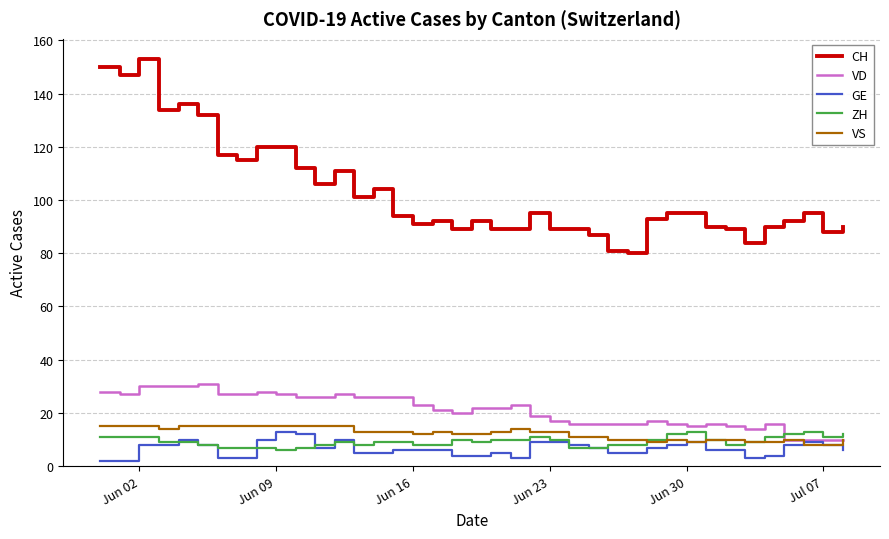

Reading left to right, list all the values displayed in this chart.

CH: 150	147	153	134	136	132	117	115	120	120	112	106	111	101	104	94	91	92	89	92	89	89	95	89	89	87	81	80	93	95	95	90	89	84	90	92	95	88	90
VD: 28	27	30	30	30	31	27	27	28	27	26	26	27	26	26	26	23	21	20	22	22	23	19	17	16	16	16	16	17	16	15	16	15	14	16	10	10	10	10
GE: 2	2	8	8	10	8	3	3	10	13	12	7	10	5	5	6	6	6	4	4	5	3	9	9	8	7	5	5	7	8	9	6	6	3	4	8	9	8	6
ZH: 11	11	11	9	9	8	7	7	7	6	7	8	9	8	9	9	8	8	10	9	10	10	11	10	7	7	8	8	10	12	13	10	8	9	11	12	13	11	12
VS: 15	15	15	14	15	15	15	15	15	15	15	15	15	13	13	13	12	13	12	12	13	14	13	13	11	11	10	10	9	10	9	10	10	9	9	10	8	8	10